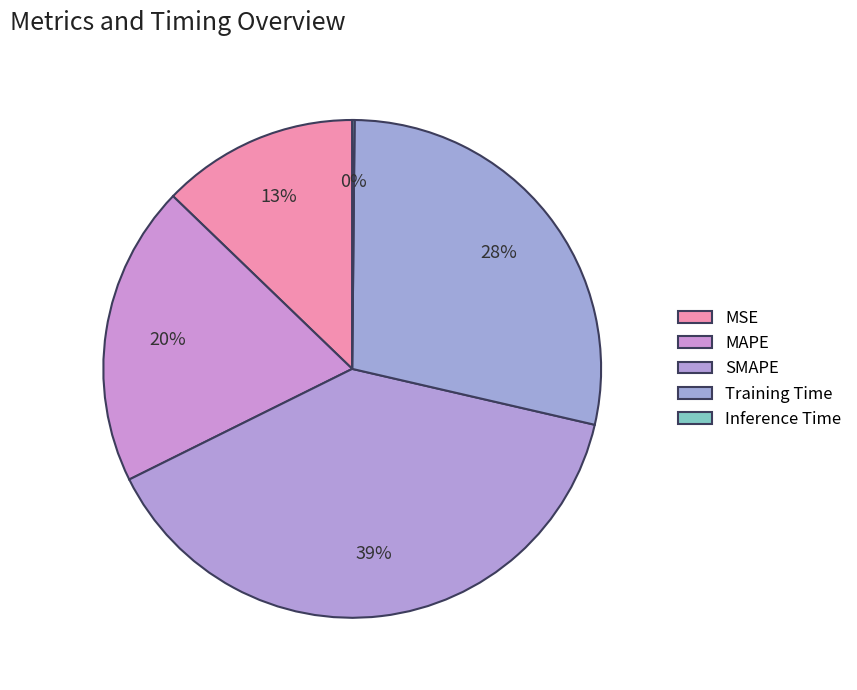

Is there a majority slice in this chart?

No